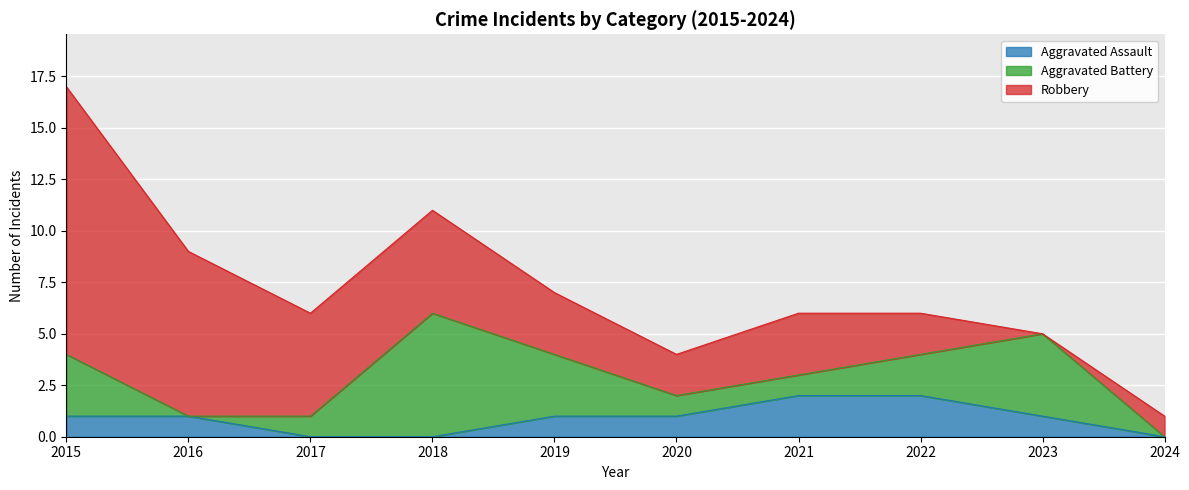

At how many categories does at least one series exceed 4?

4